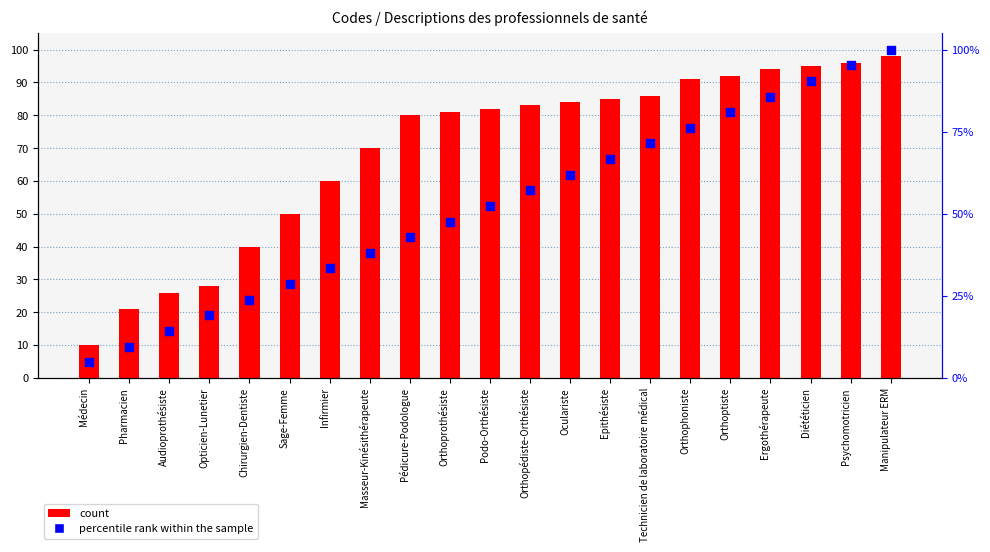

Which series contains the highest Y value?

percentile rank within the sample